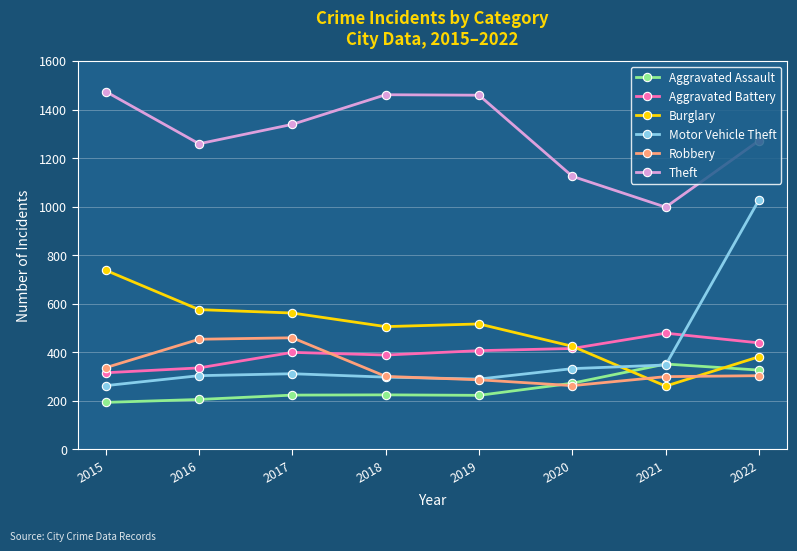

True or false: Aggravated Assault and Aggravated Battery intersect in this chart.

False